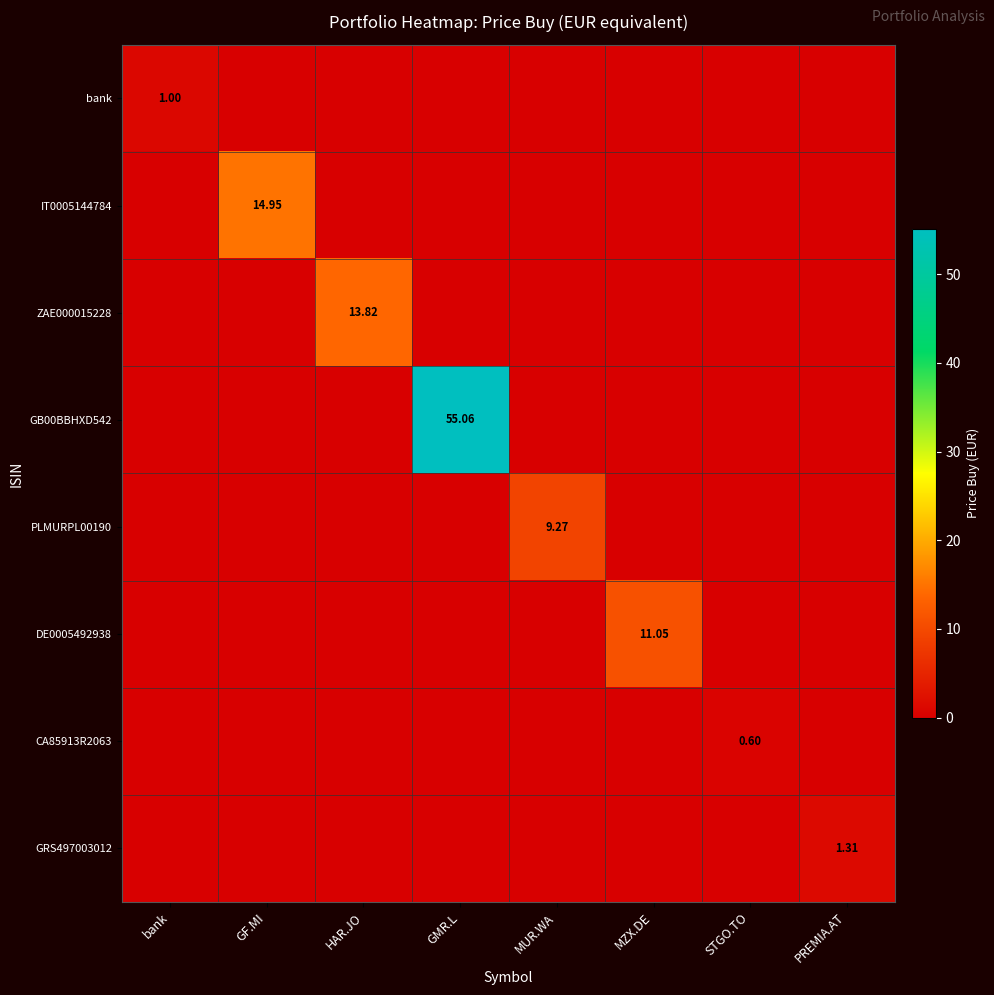

What is the sum of the DE0005492938 values at PREMIA.AT and MZX.DE?

11.1